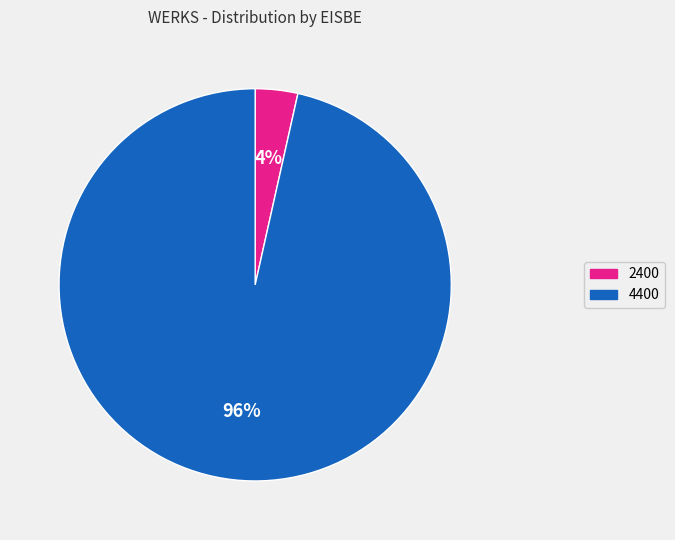

True or false: 2400 accounts for 4% of the total.

True